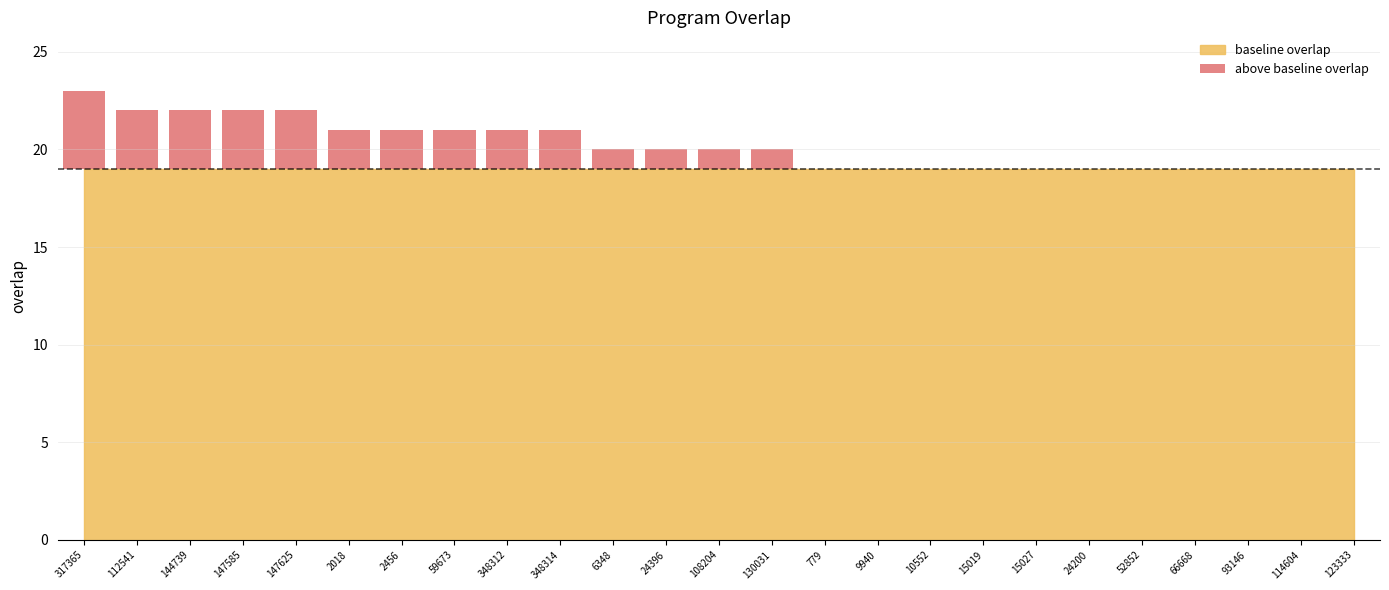

How many data points are above 1?

10